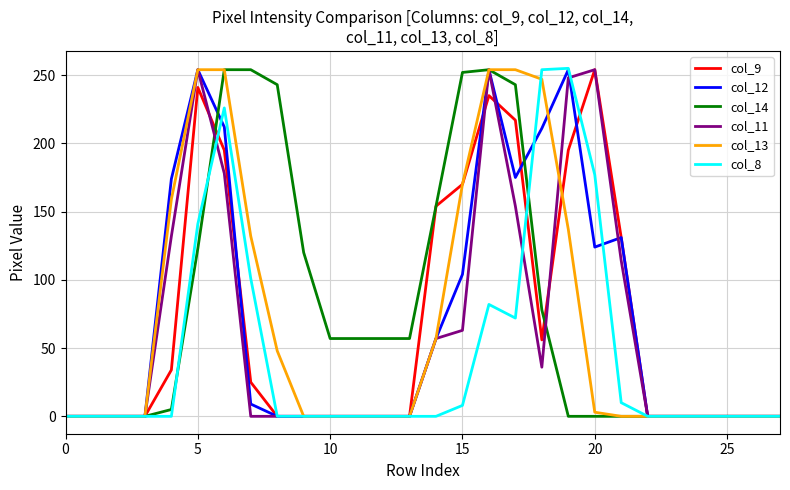

What is the maximum value shown in the chart?

255